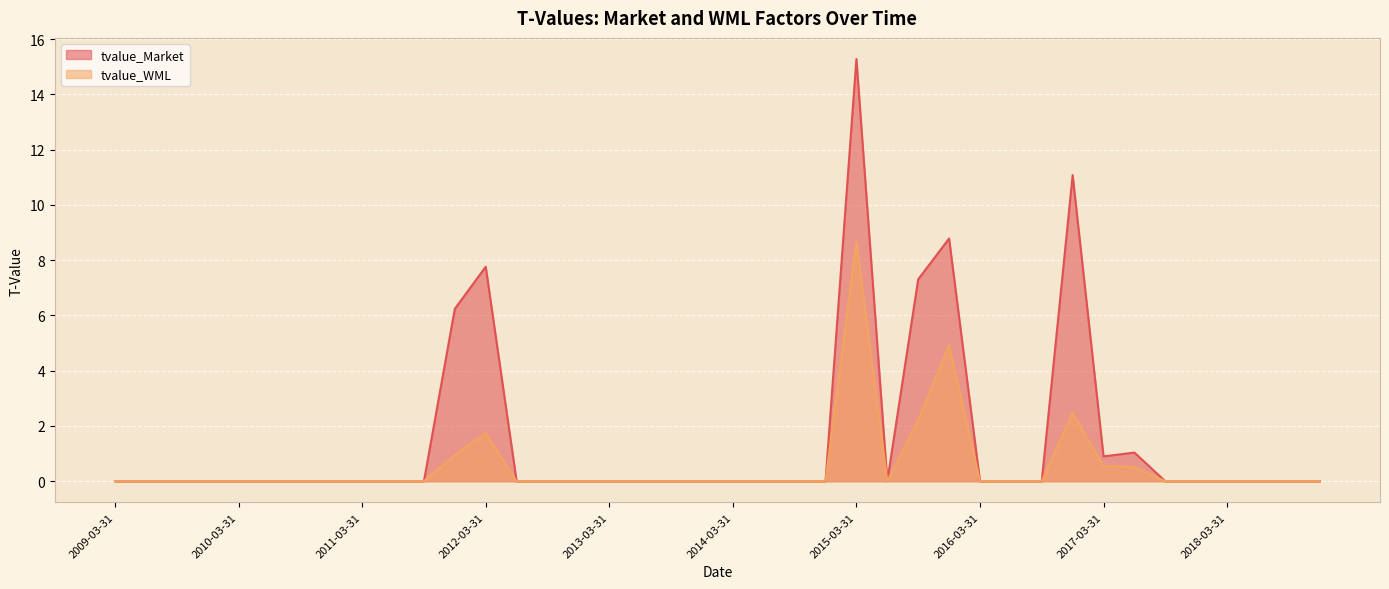

What is the average value of the tvalue_Market series?

1.5